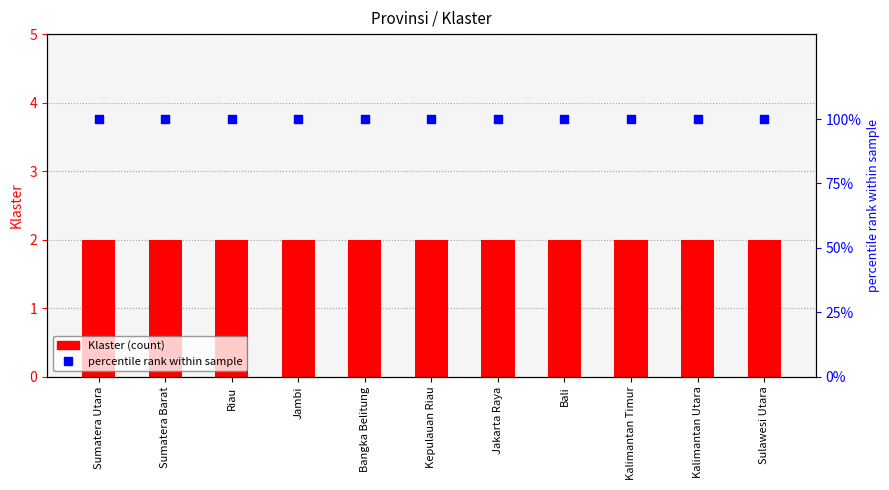

At which category is the sum across all series the highest?

Sumatera Utara